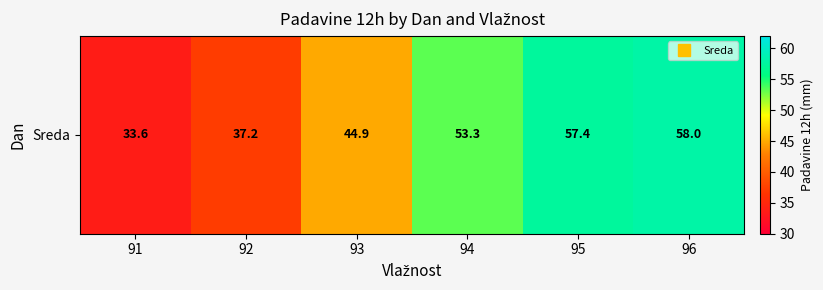

What is the change in value from 91 to 95?

+23.8